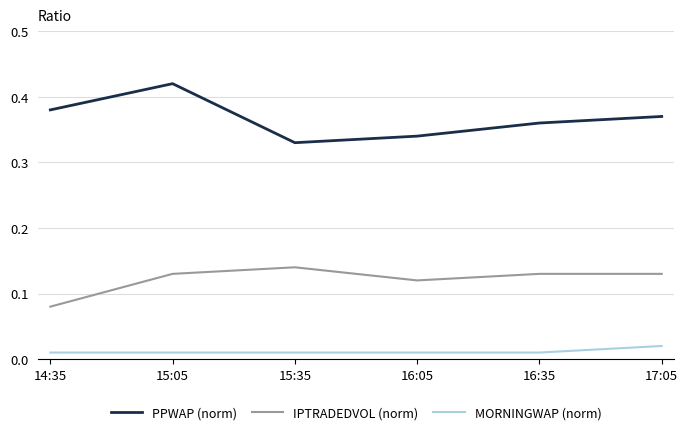

Which category has the highest value in the IPTRADEDVOL (norm) series?

15:35